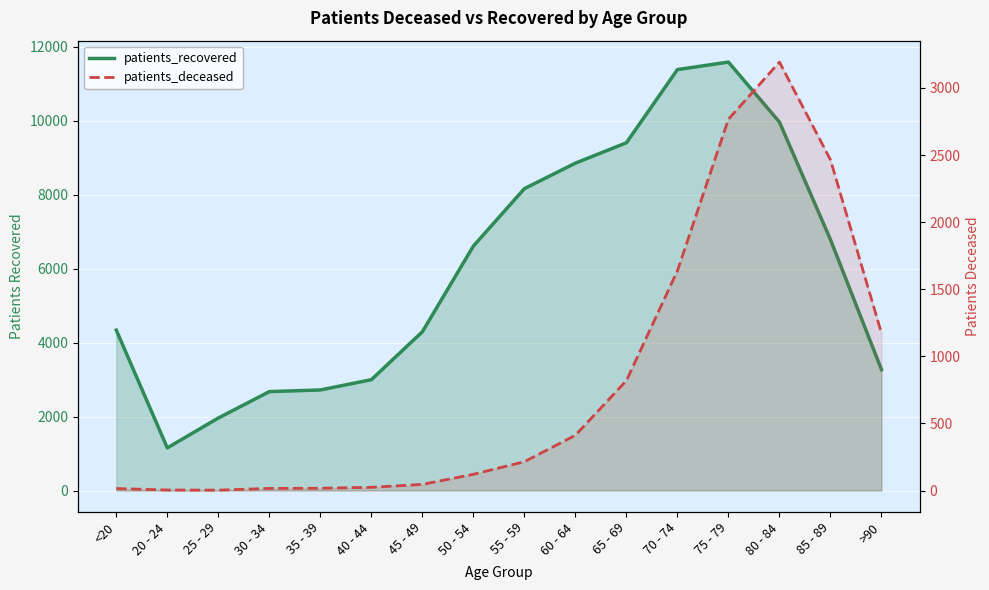

Reading left to right, list all the values displayed in this chart.

patients_recovered: <20=4340	20 - 24=1154	25 - 29=1962	30 - 34=2676	35 - 39=2721	40 - 44=2999	45 - 49=4295	50 - 54=6613	55 - 59=8167	60 - 64=8857	65 - 69=9408	70 - 74=11388	75 - 79=11591	80 - 84=9968	85 - 89=6789	>90=3272
patients_deceased: <20=15	20 - 24=4	25 - 29=3	30 - 34=16	35 - 39=17	40 - 44=24	45 - 49=46	50 - 54=121	55 - 59=215	60 - 64=412	65 - 69=819	70 - 74=1638	75 - 79=2767	80 - 84=3193	85 - 89=2465	>90=1173